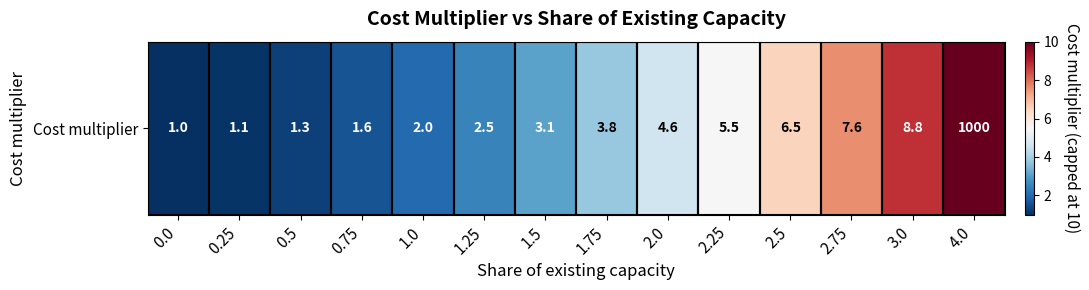

Reading right to left, what are all the values shown in this chart?

10.0	8.8	7.6	6.5	5.5	4.6	3.8	3.1	2.5	2.0	1.6	1.3	1.1	1.0